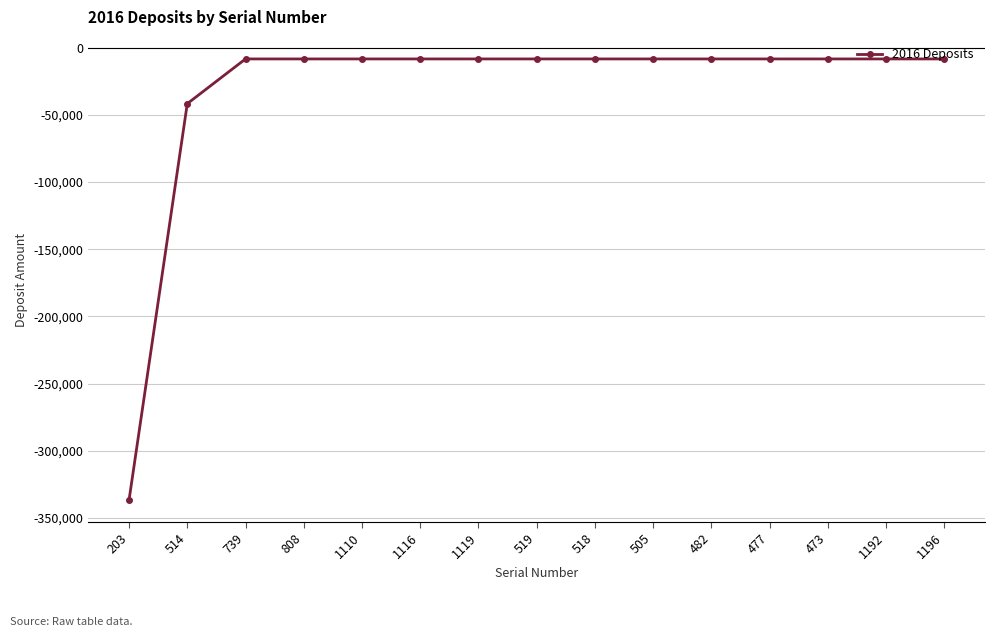

Is it true that the value at 473 is -8280.1?

True